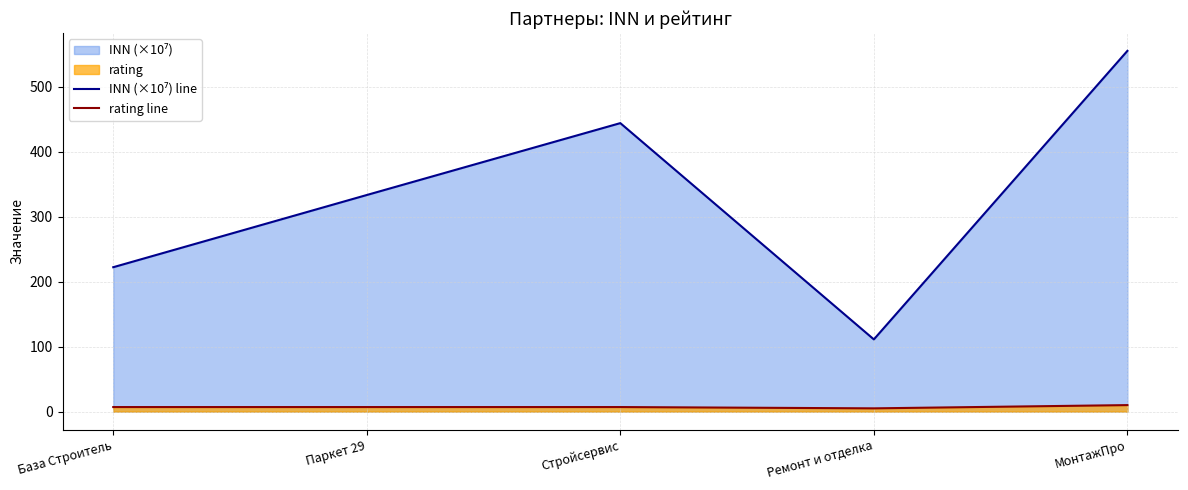

How many series are shown in this chart?

2